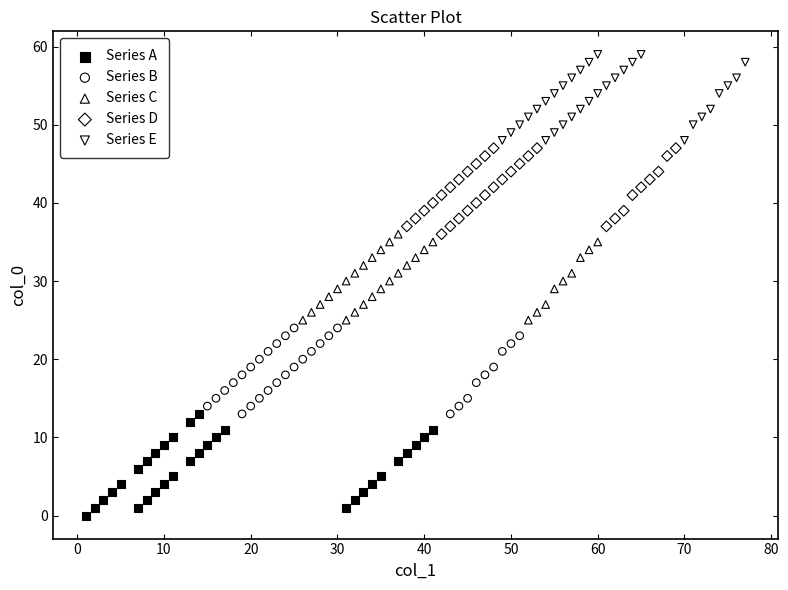

What are all the series names shown in the legend?

Series A, Series B, Series C, Series D, Series E